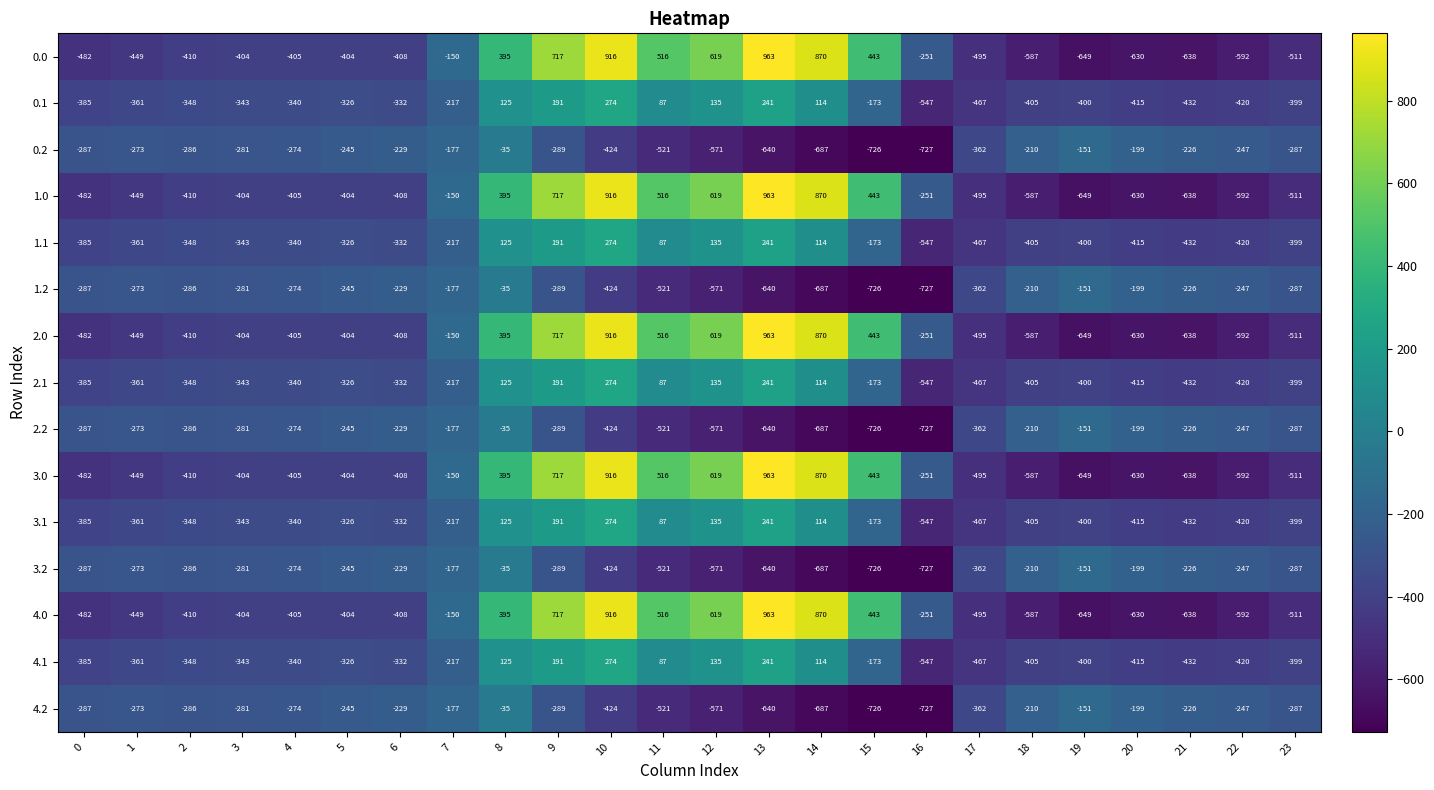

How many positive values does the 0.1 series have?

7